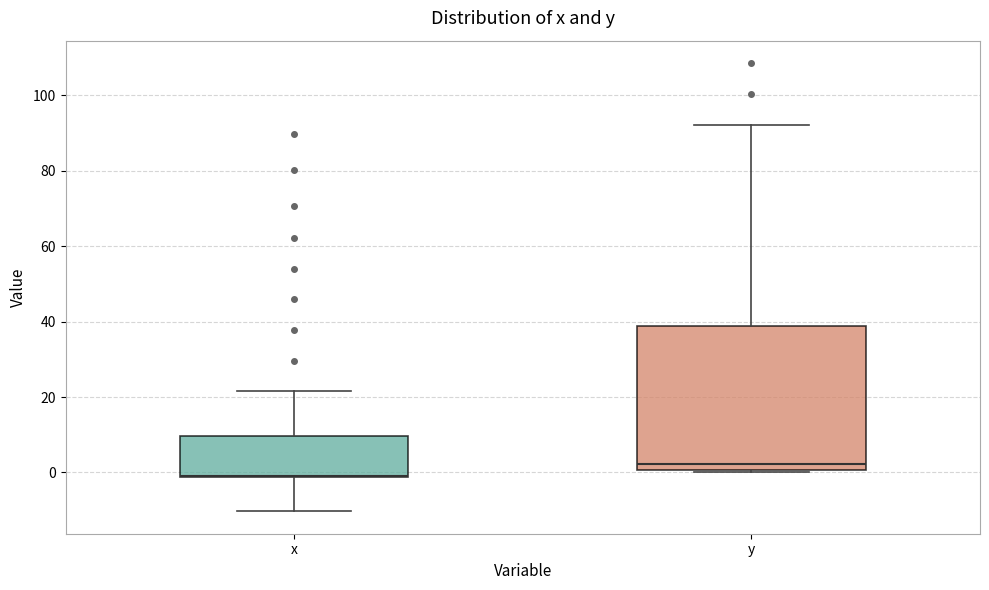

Where is the lower edge of the box for x on the y-axis? The values are not printed on the chart, so give them approximately, as read against the axis.

-2